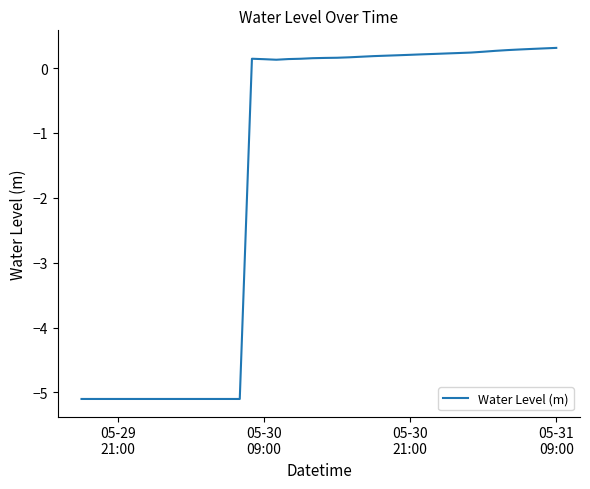

What is the difference between the maximum and minimum values?

5.4